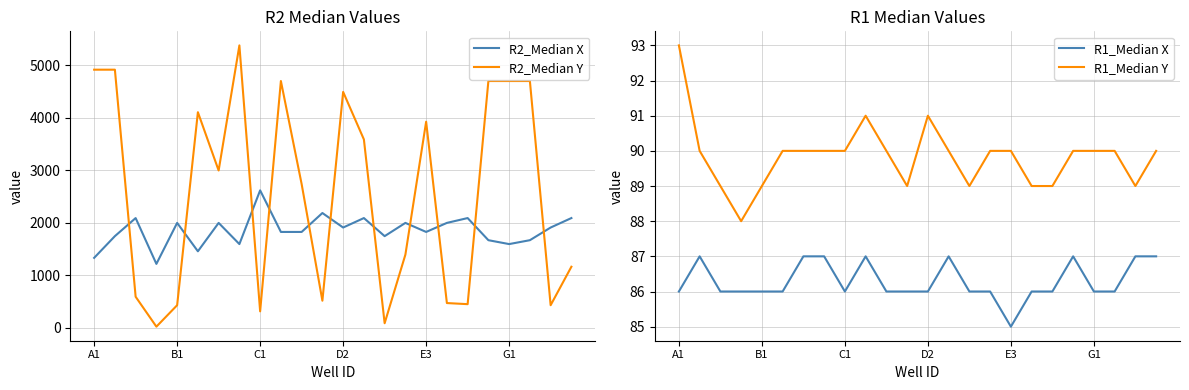

True or false: R1_Median Y has a value of 25 at C1.

False